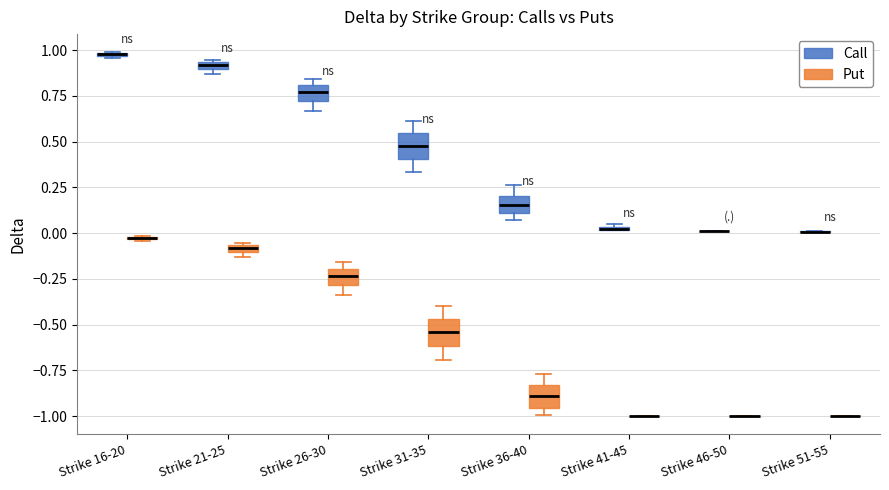

Where does the median line of the box for Strike 26-30 (Call) sit on the y-axis? The values are not printed on the chart, so give them approximately, as read against the axis.

0.75